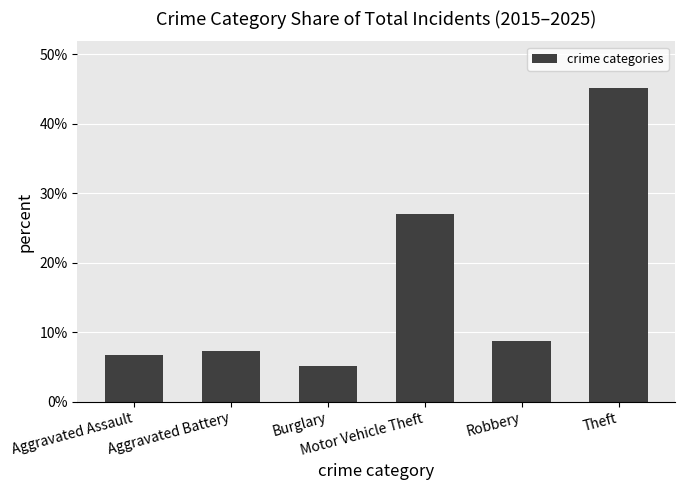

What position from the left is Motor Vehicle Theft?

4